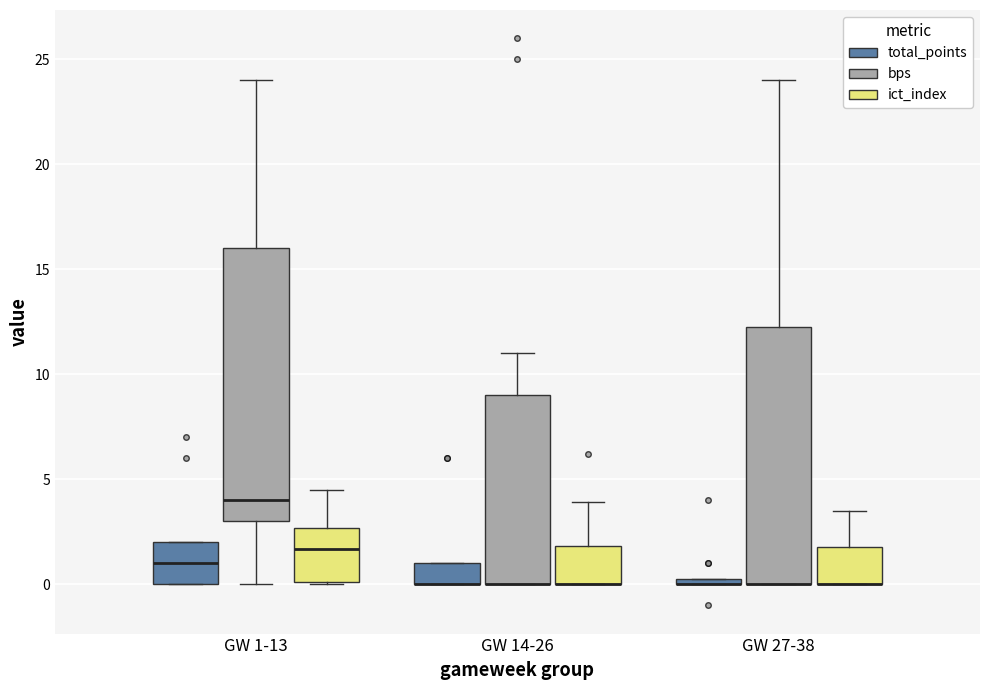

Where is the lower edge of the box for GW 1-13 (ict_index) on the y-axis? The values are not printed on the chart, so give them approximately, as read against the axis.

0.0